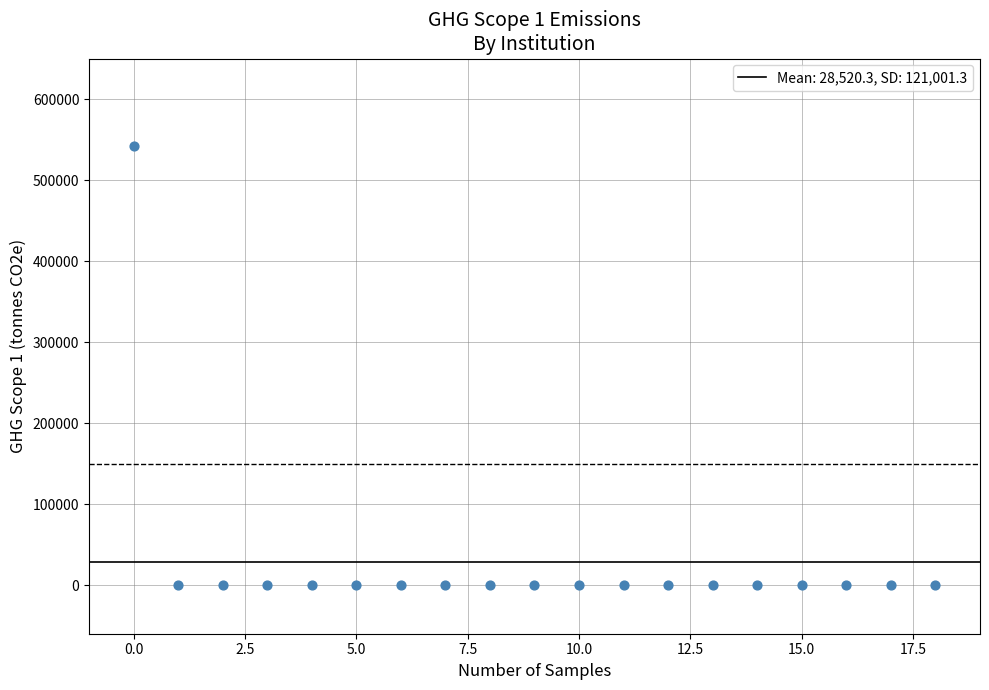

How many points are shown in the scatter plot?

19